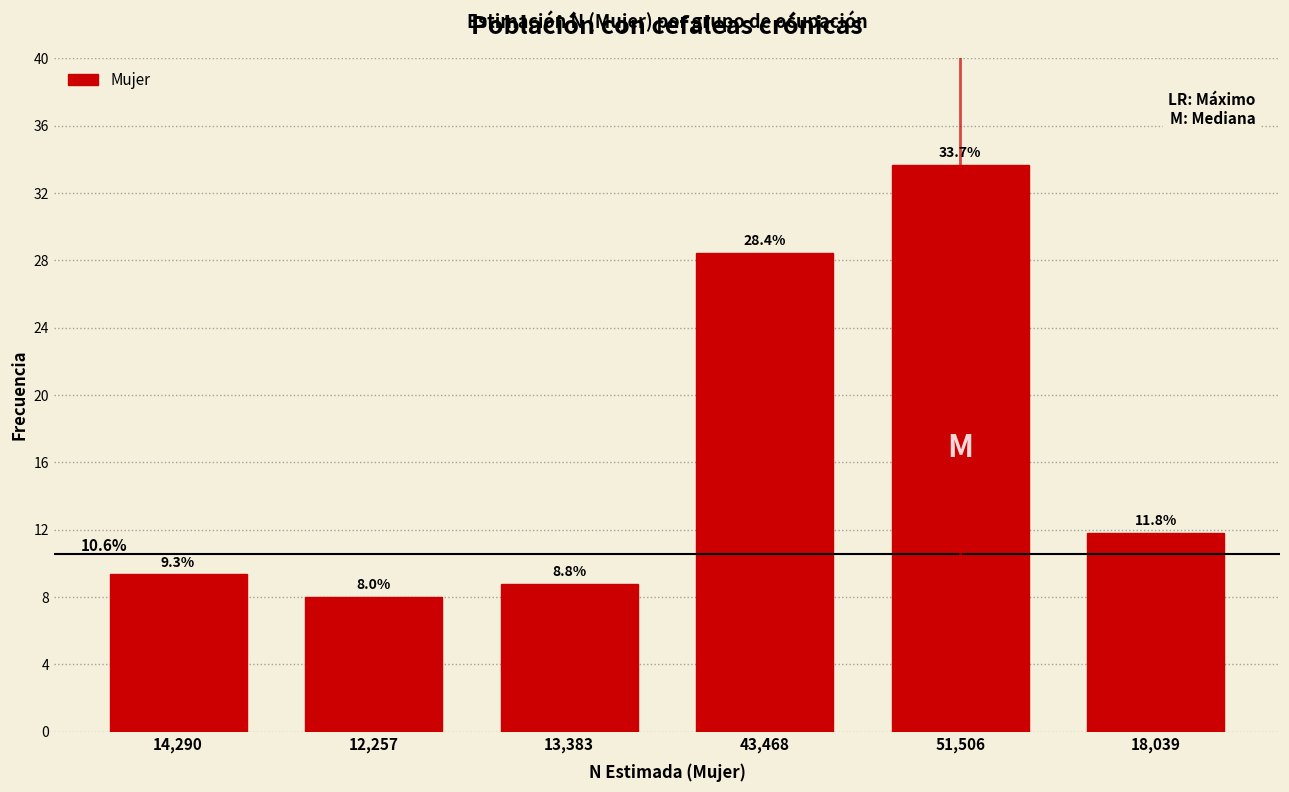

Reading left to right, extract all data points from this chart.

14,290=9.3	12,257=8.0	13,383=8.8	43,468=28.4	51,506=33.7	18,039=11.8